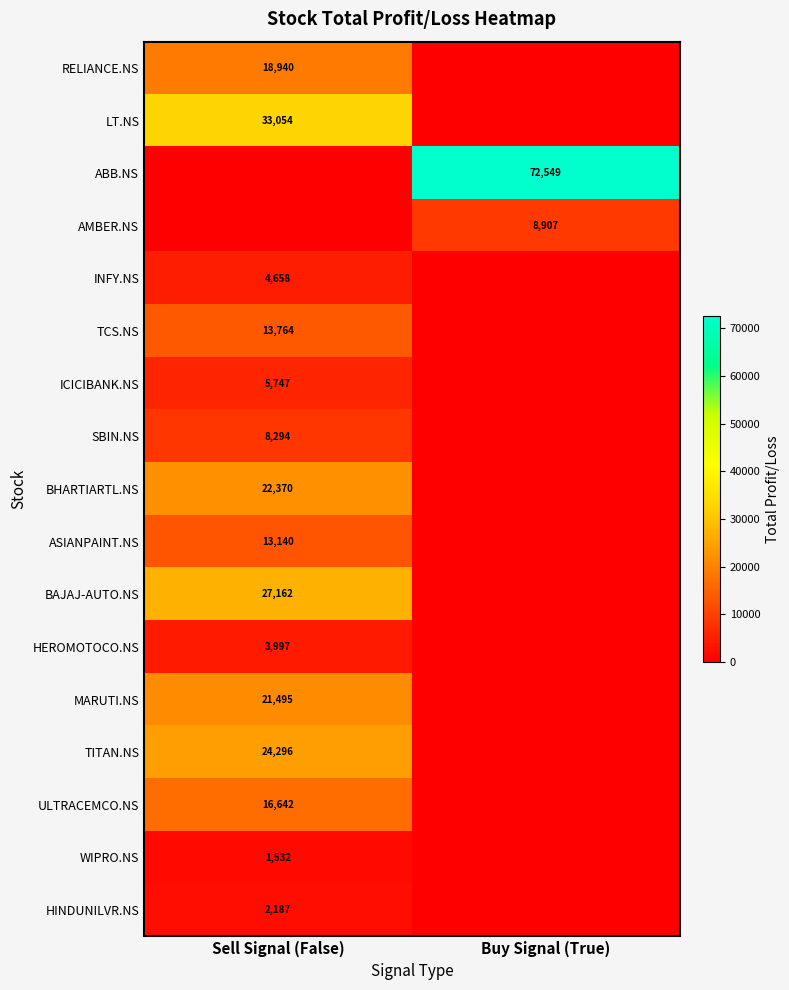

The ICICIBANK.NS series shows 2171 at Sell Signal (False). True or false?

False